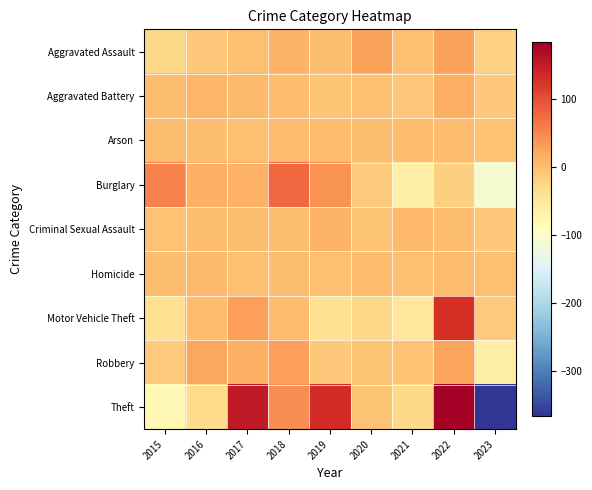

Reading right to left, extract all data points from this chart.

Aggravated Assault: 2023=-21.8	2022=28.2	2021=-2.8	2020=27.2	2019=0.2	2018=11.2	2017=-1.8	2016=-10.8	2015=-29.8
Aggravated Battery: 2023=-11.8	2022=15.2	2021=-7.8	2020=-2.8	2019=-5.8	2018=1.2	2017=3.2	2016=9.2	2015=-0.8
Arson: 2023=-3.9	2022=3.1	2021=2.1	2020=0.1	2019=1.1	2018=2.1	2017=-2.9	2016=-0.9	2015=-0.9
Burglary: 2023=-108.6	2022=-18.6	2021=-62.6	2020=-12.6	2019=41.4	2018=77.4	2017=12.4	2016=14.4	2015=56.4
Criminal Sexual Assault: 2023=-10.0	2022=1.0	2021=6.0	2020=-6.0	2019=11.0	2018=1.0	2017=1.0	2016=1.0	2015=-5.0
Homicide: 2023=-2.2	2022=1.8	2021=-2.2	2020=1.8	2019=-1.2	2018=0.8	2017=-2.2	2016=3.8	2015=-0.2
Motor Vehicle Theft: 2023=-12.7	2022=129.3	2021=-48.7	2020=-27.7	2019=-36.7	2018=2.3	2017=29.3	2016=1.3	2015=-36.7
Robbery: 2023=-61.6	2022=25.4	2021=-4.6	2020=-5.6	2019=-10.6	2018=30.4	2017=15.4	2016=23.4	2015=-12.6
Theft: 2023=-367.0	2022=184.0	2021=-30.0	2020=-7.0	2019=134.0	2018=46.0	2017=152.0	2016=-32.0	2015=-80.0